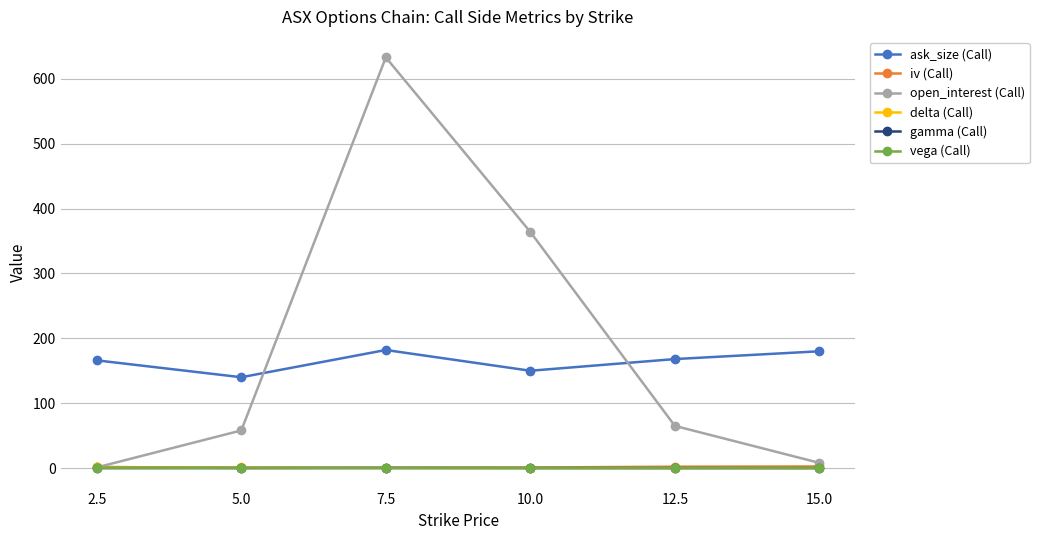

At which category is the sum across all series the highest?

7.5